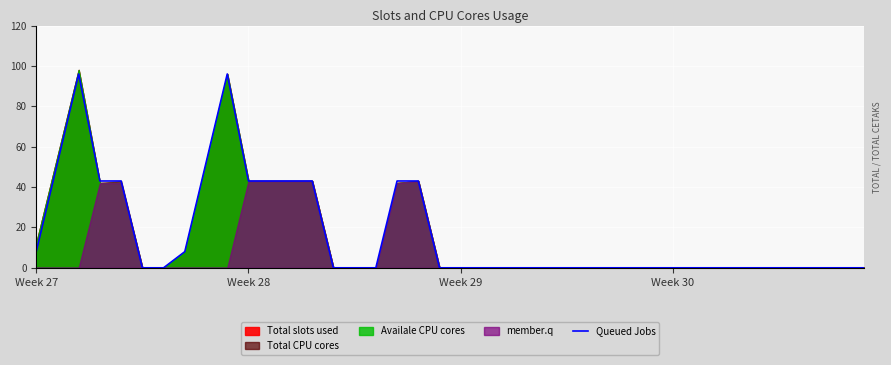

How many interior local peaks (higher than both neighbors) does the data have?

2